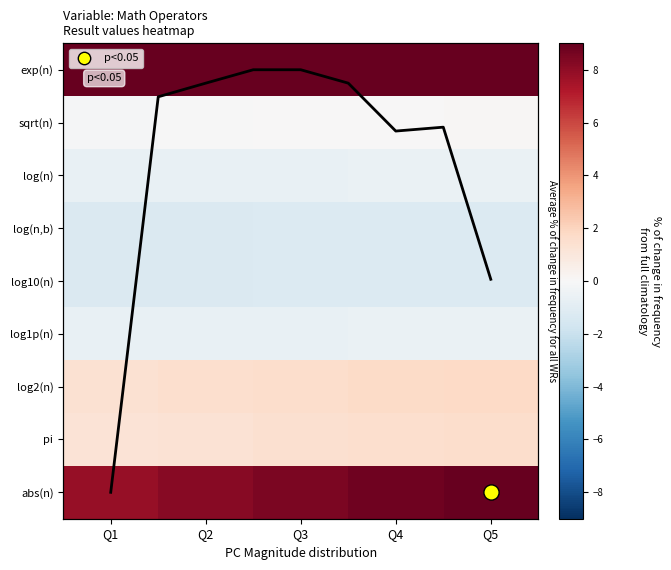

What is the difference between the maximum and minimum values in the pi series?

0.4